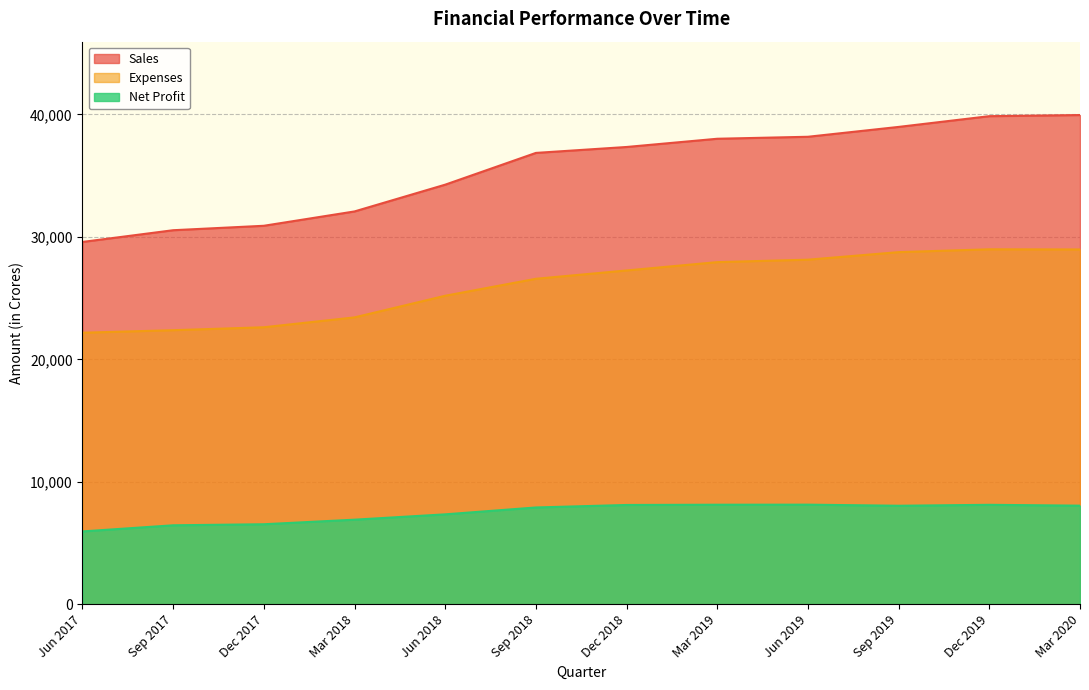

What is the lowest value of the Sales series?

29584